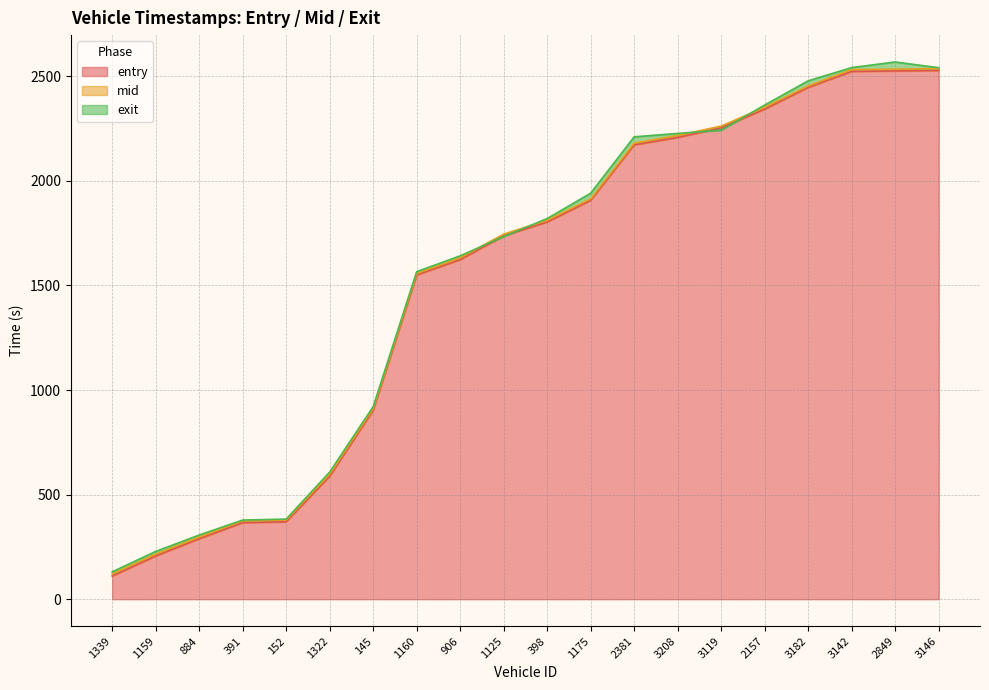

What is the difference between the highest and lowest values at 2849?

42.9